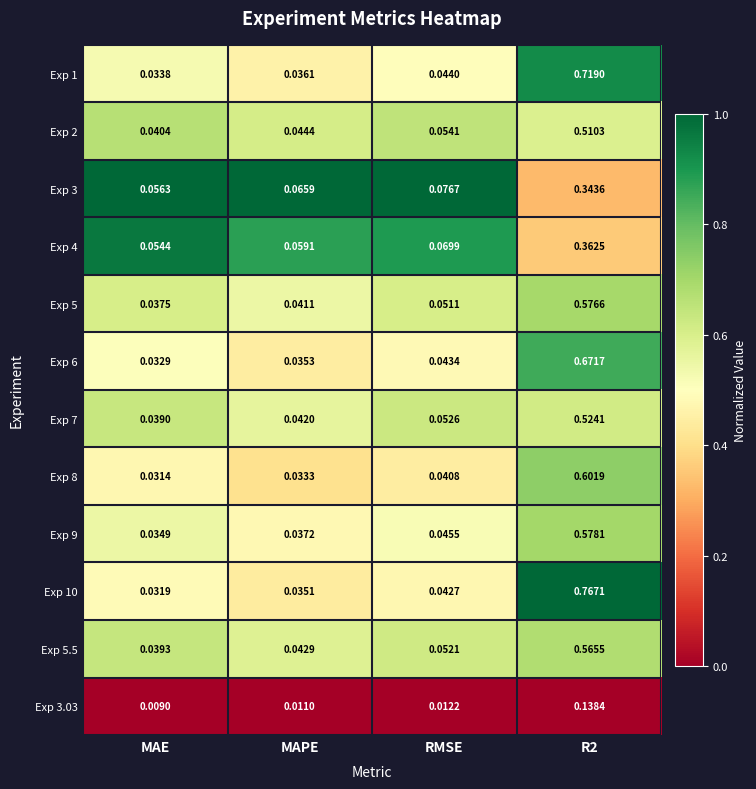

At which category does the chart reach its minimum across all series?

MAE